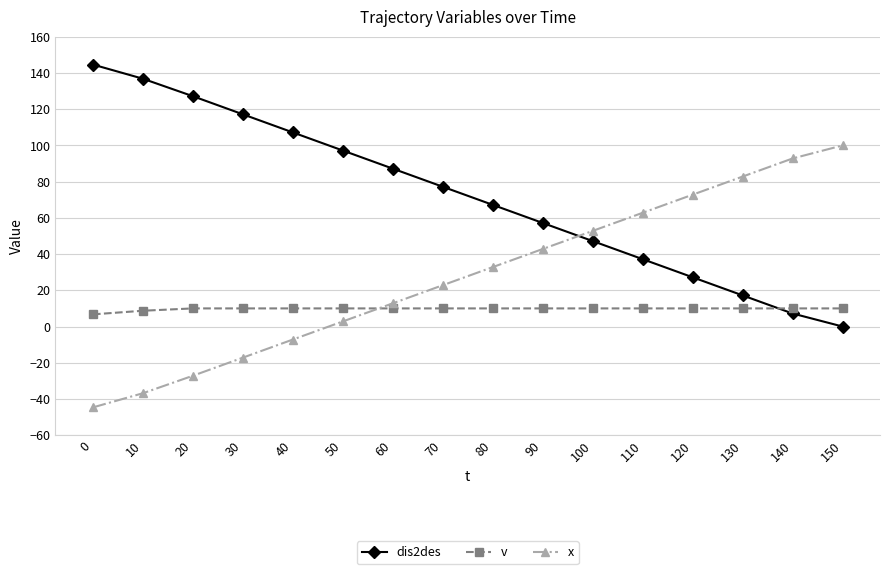

What is the maximum value shown in the chart?

144.7